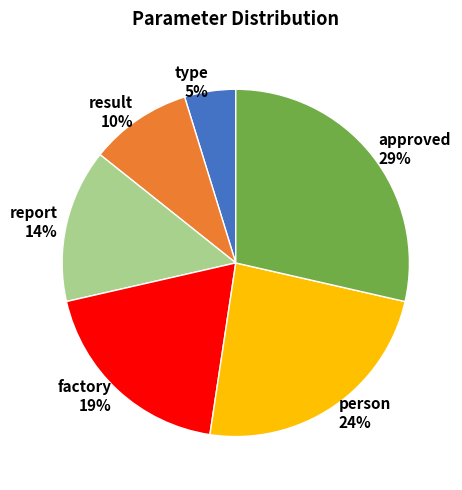

Which category has the smallest portion of the pie?

type